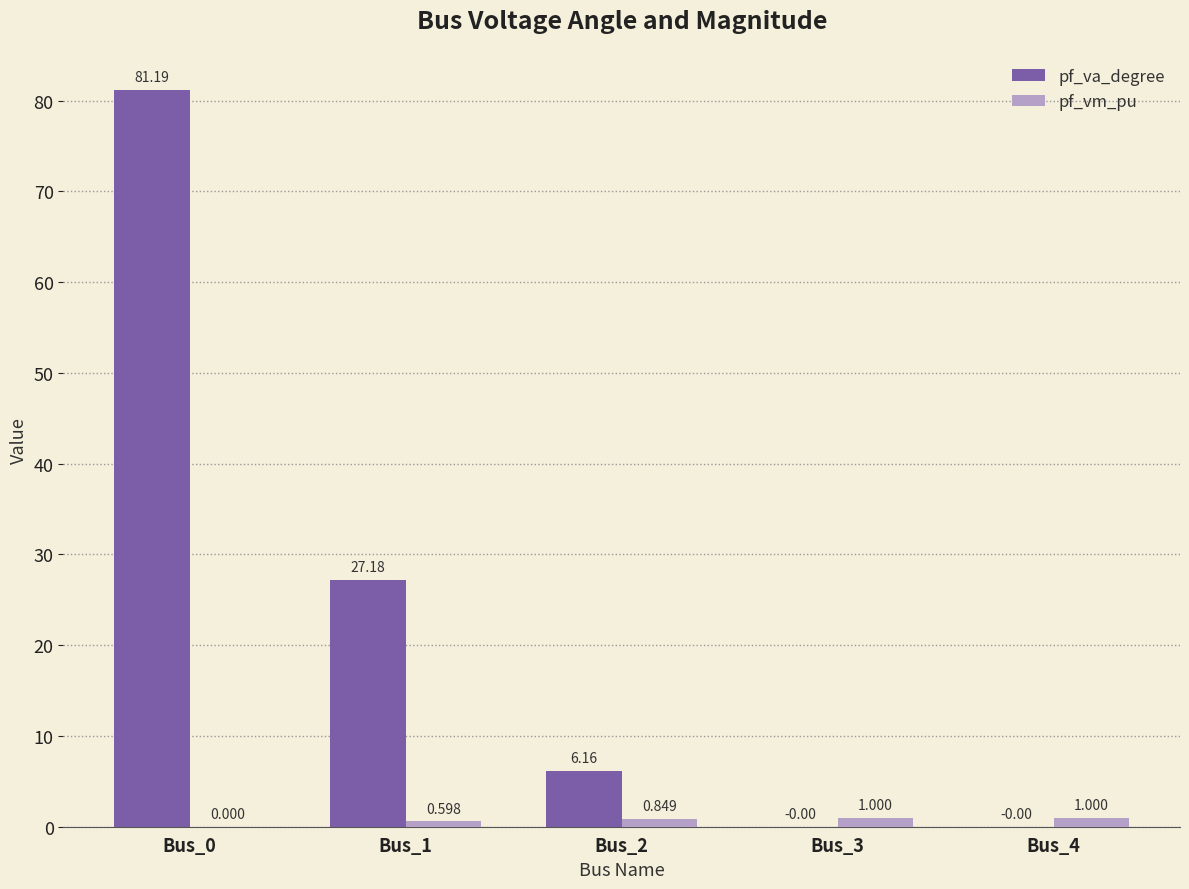

How many data points does each series have?

5